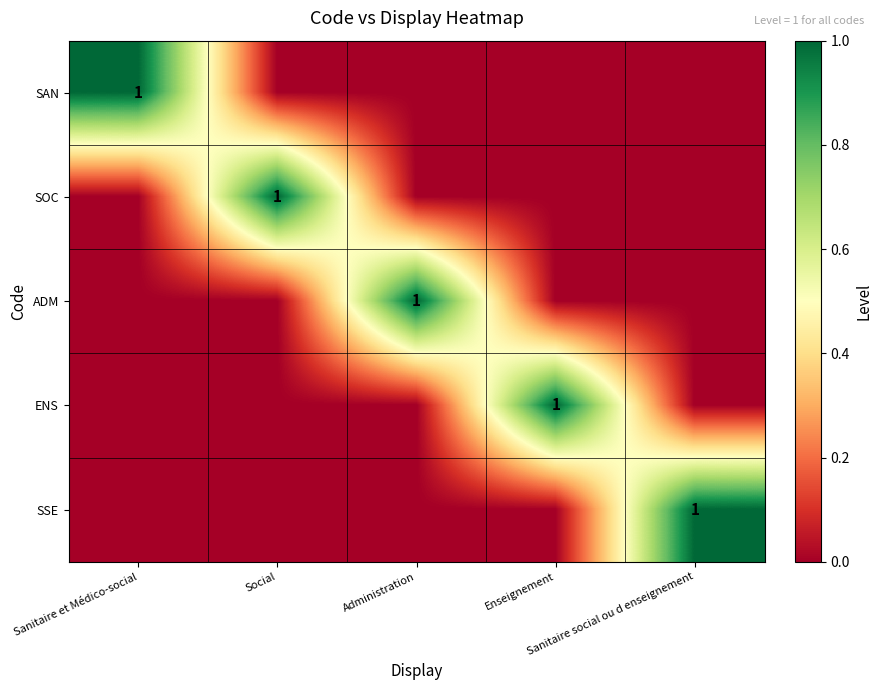

Which has a higher value, Social or Sanitaire social ou d enseignement?

Social